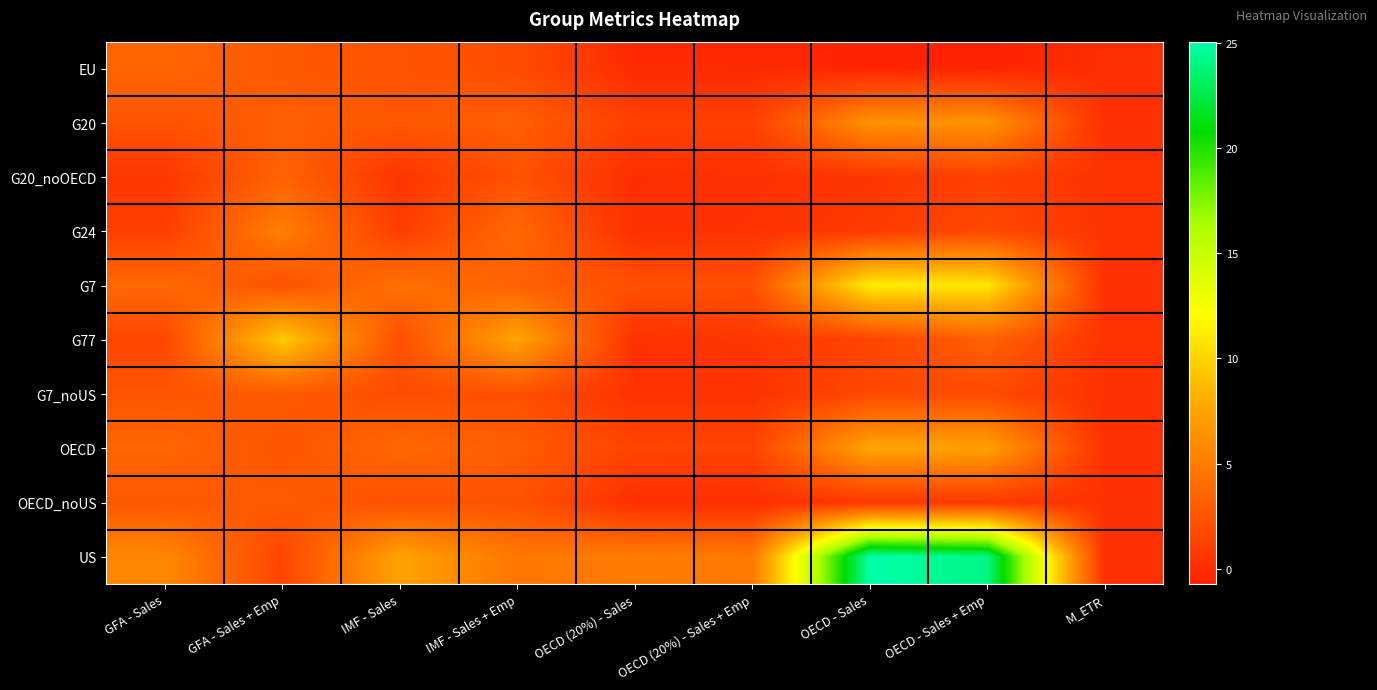

How many distinct data groups are displayed?

10